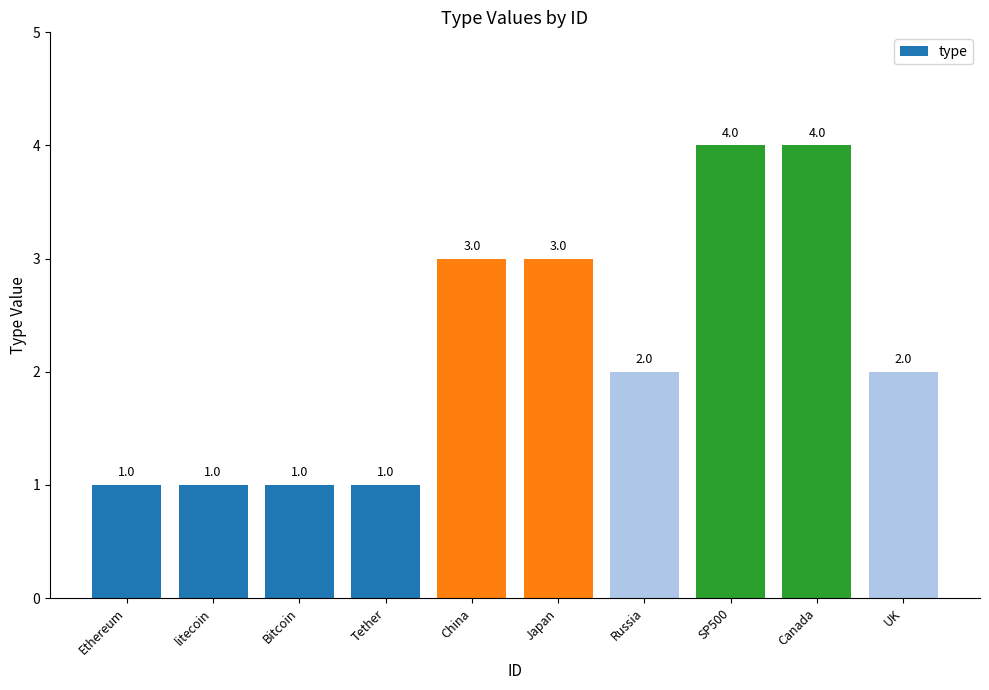

What value does the data have at Bitcoin?

1